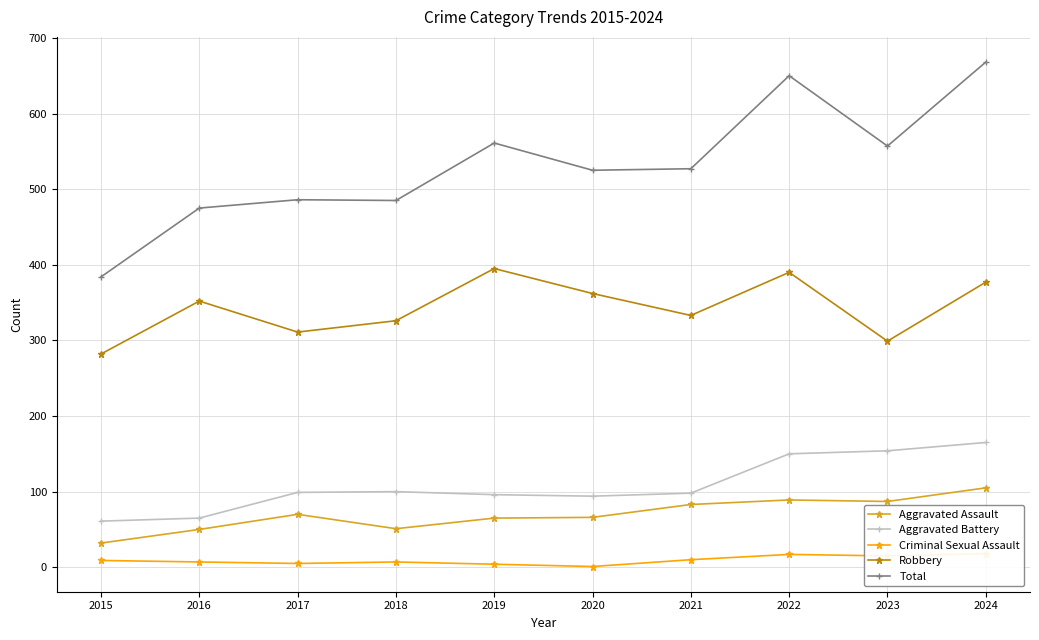

How many interior local valleys does the Robbery series have?

3